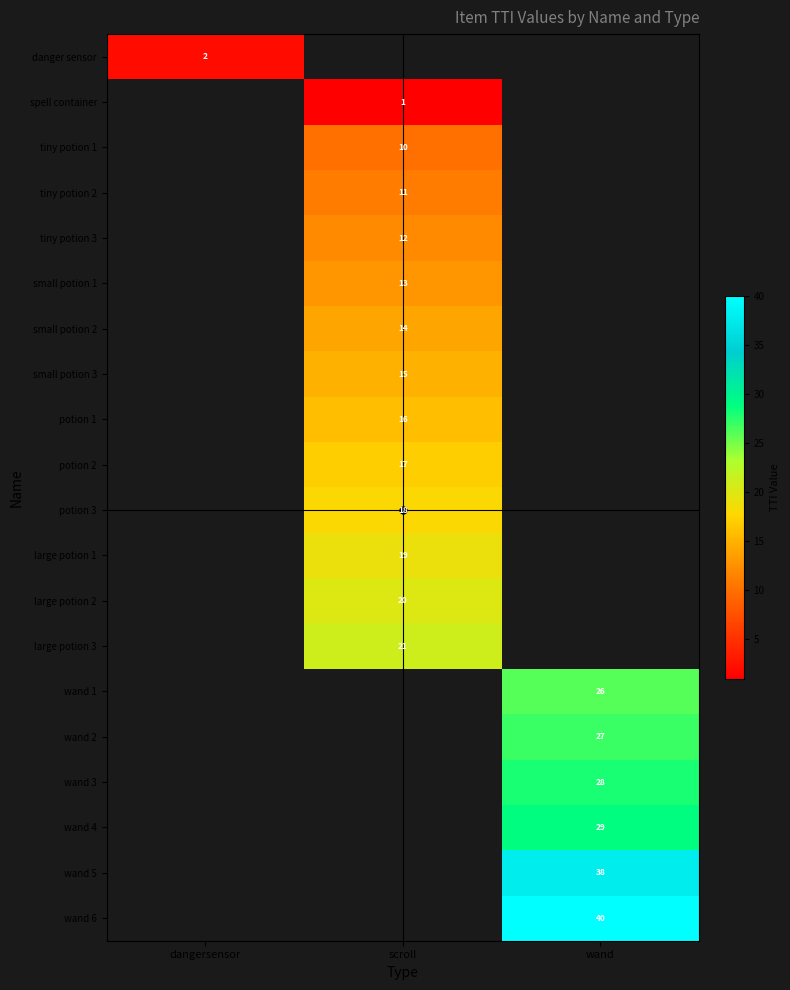

Is the value of danger sensor at dangersensor greater than the value of spell container at scroll?

Yes